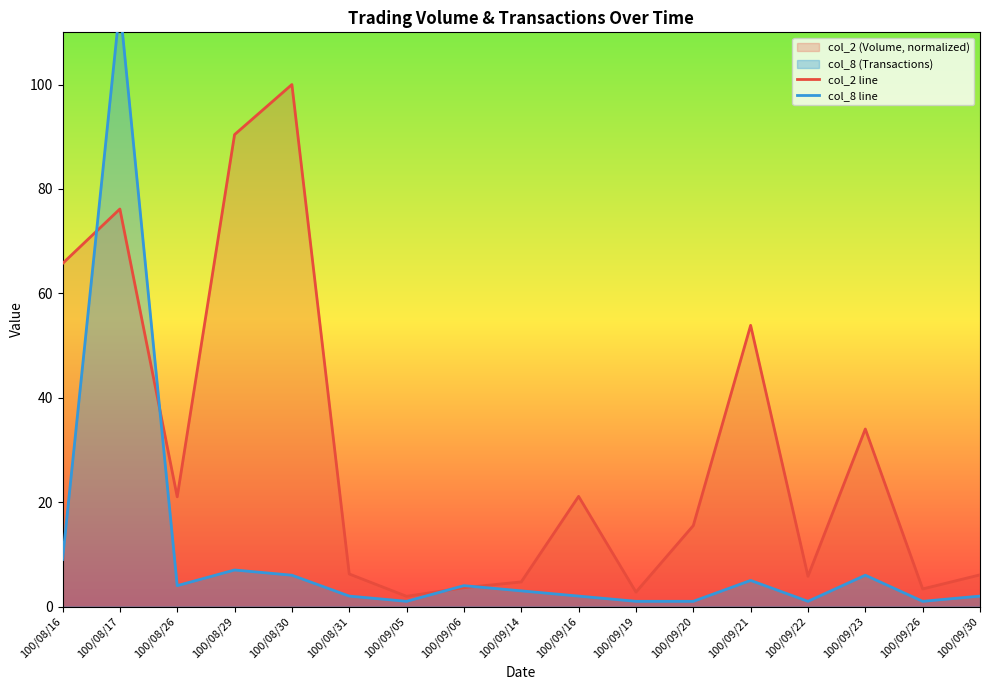

True or false: col_2 line has a value of 90.1 at 100/09/21.

False